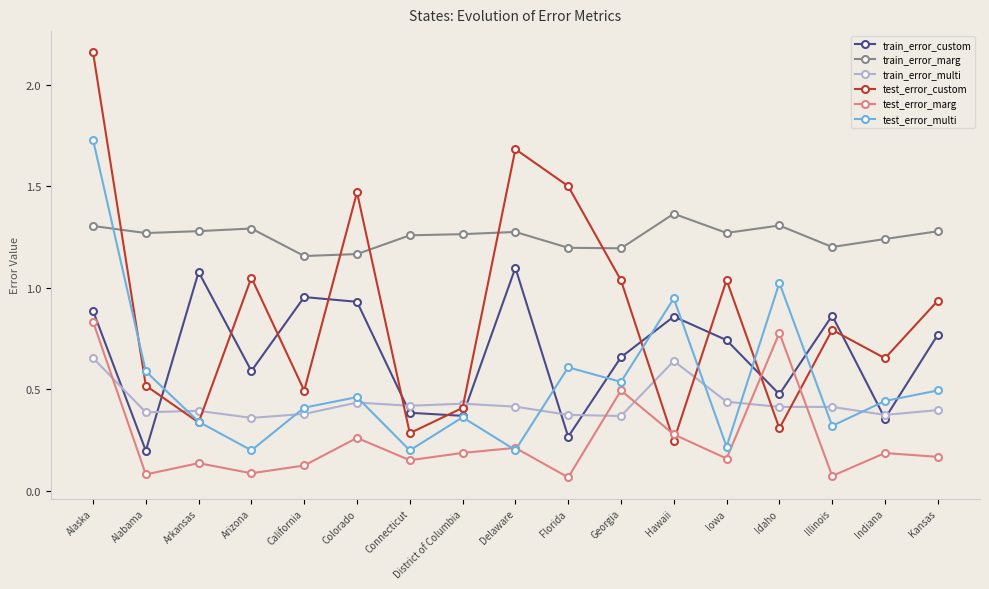

What position from the right is Alabama?

16